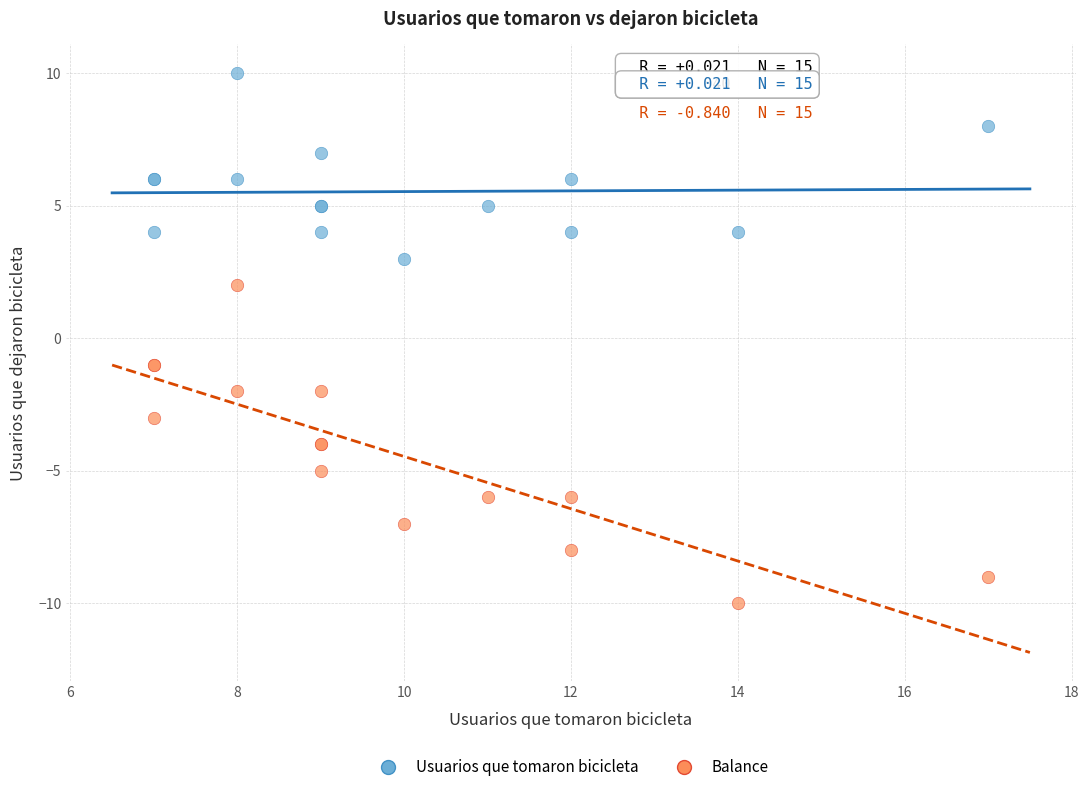

Which series has the widest spread of Y values?

Balance